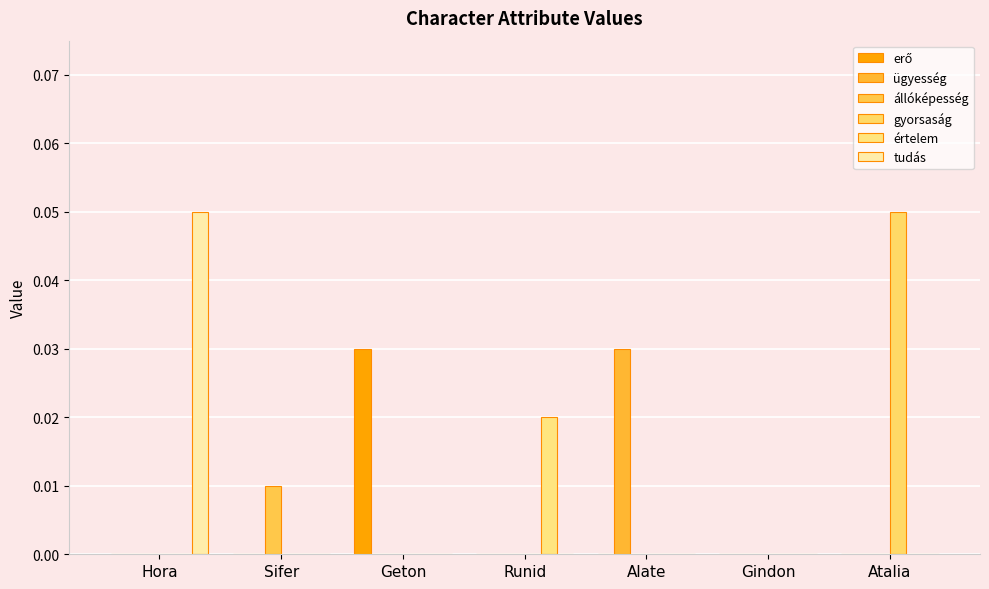

List the labels in order of erő value, smallest first.

Hora, Sifer, Runid, Alate, Gindon, Atalia, Geton